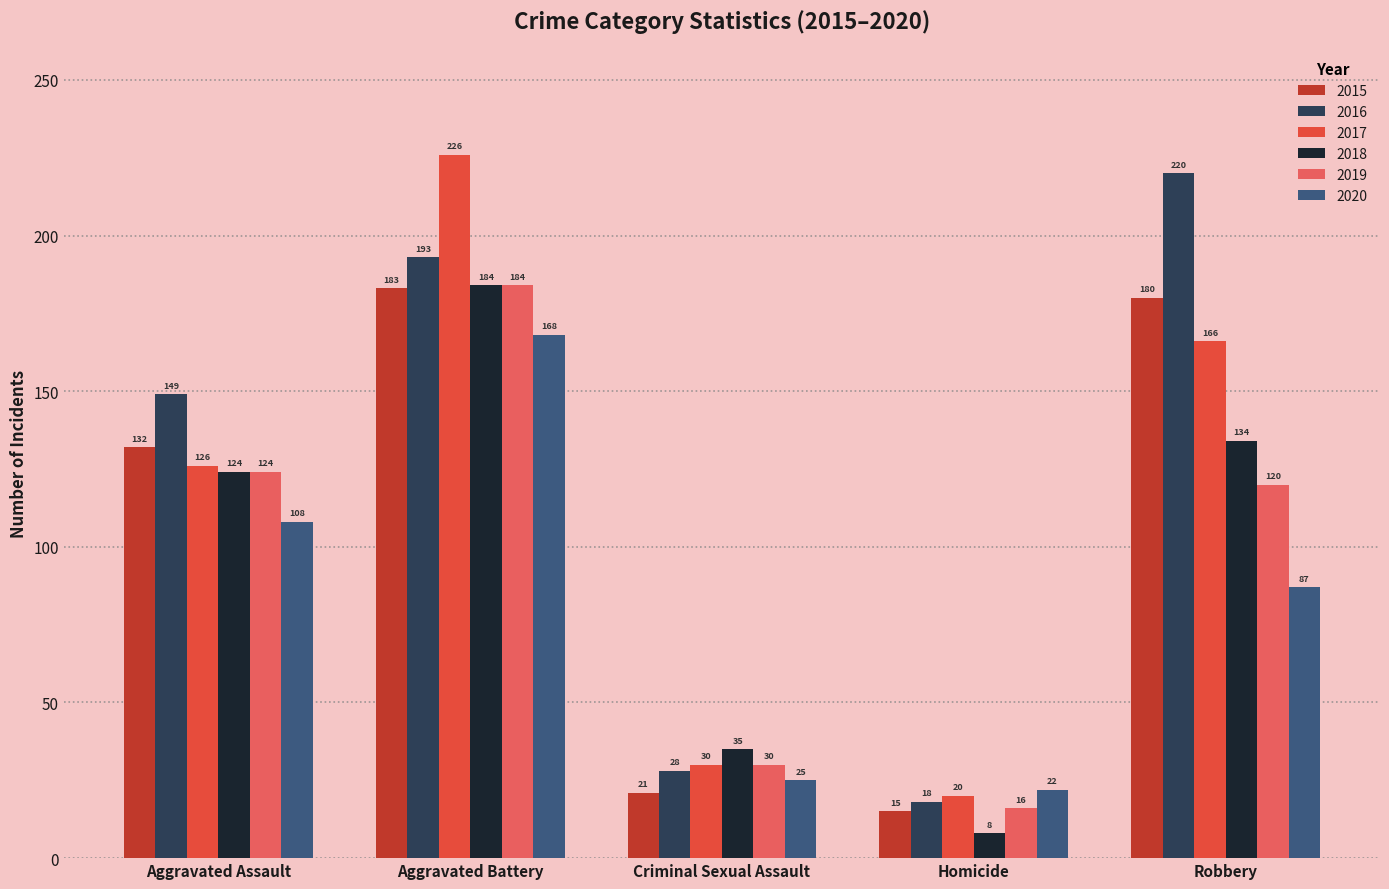

How many bars are there in total?

30